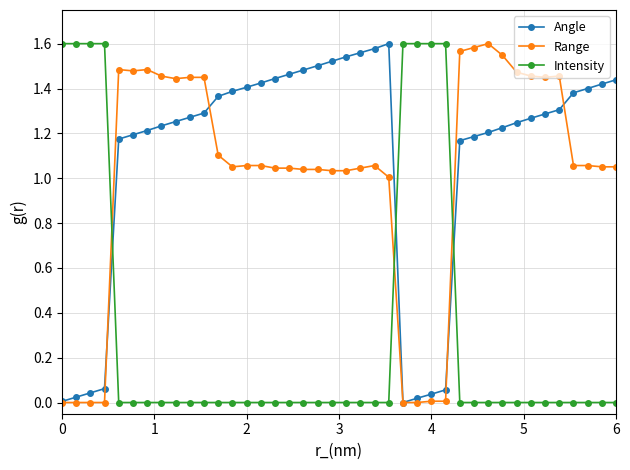

True or false: Range has more than 2 interior local peaks.

True